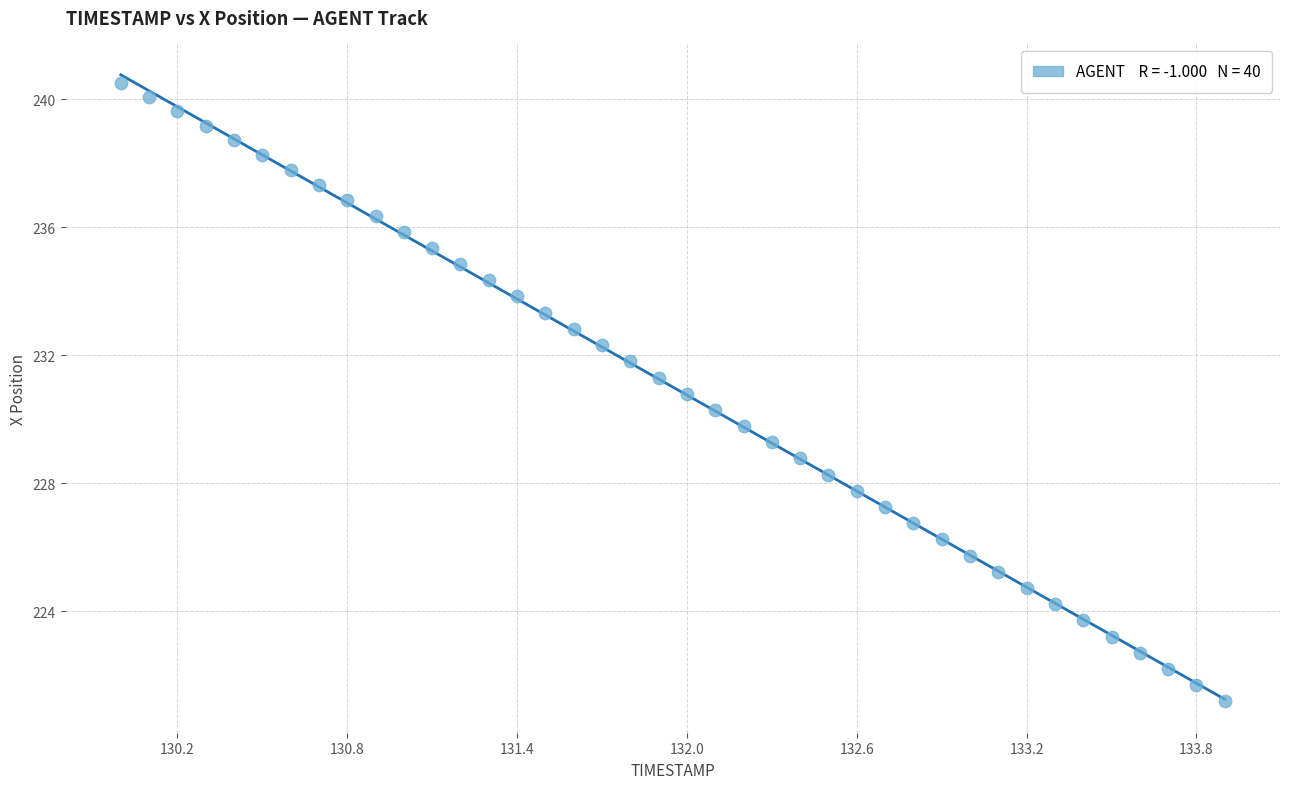

What is the range of Y values (max minus min)?

19.3